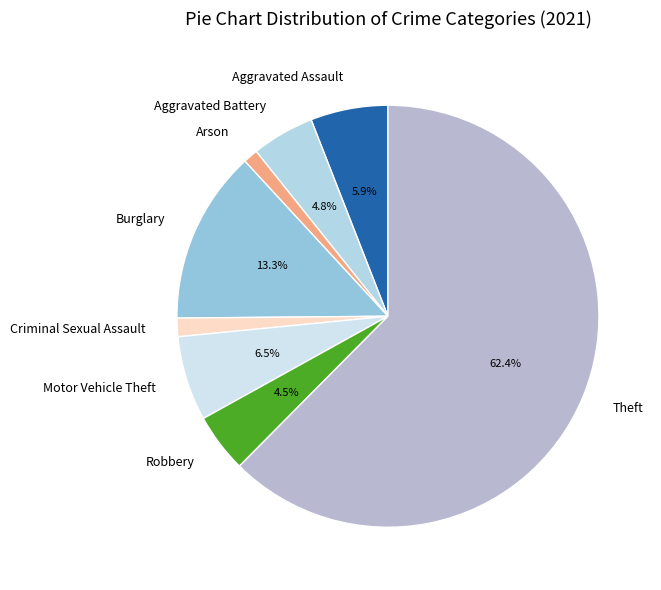

To the nearest percent, what is the average slice percentage?

12%